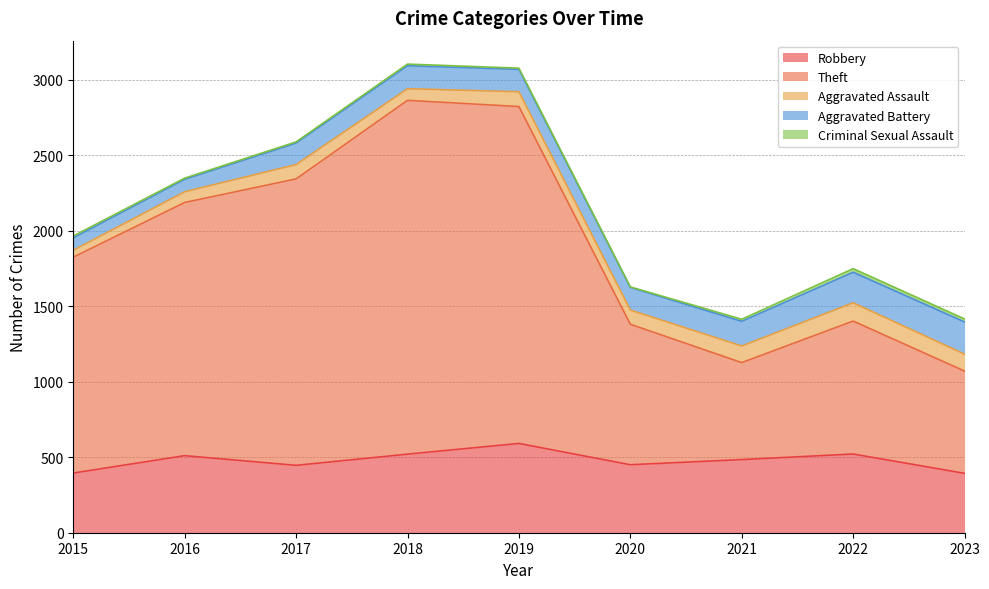

True or false: Robbery and Aggravated Battery cross at least once.

False